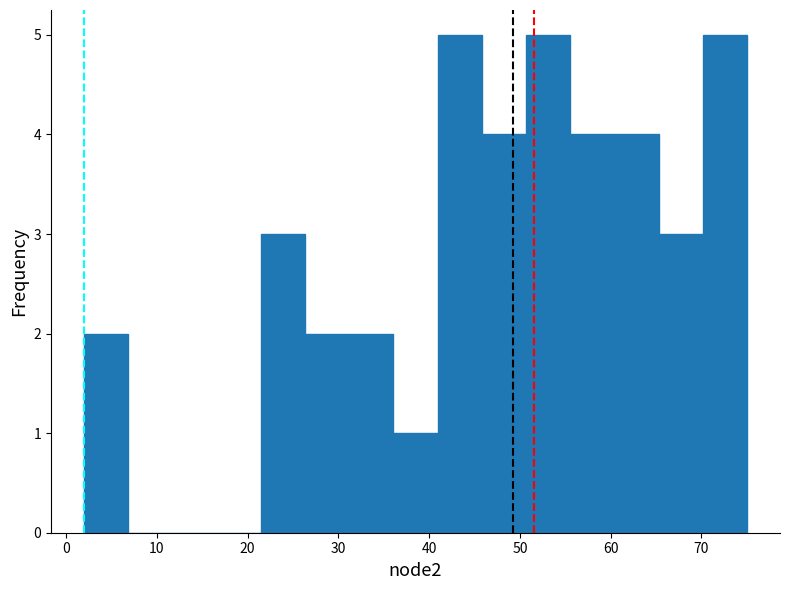

Reading left to right, transcribe this chart: for each bar, give the range it covers on the x-axis and its height. Neither the bar edges nor the heights are printed on the chart, so give them approximately, as read against the axes.

2 to 7: 2
7 to 12: 0
12 to 17: 0
17 to 21: 0
21 to 26: 3
26 to 31: 2
31 to 36: 2
36 to 41: 1
41 to 46: 5
46 to 51: 4
51 to 56: 5
56 to 60: 4
60 to 65: 4
65 to 70: 3
70 to 75: 5